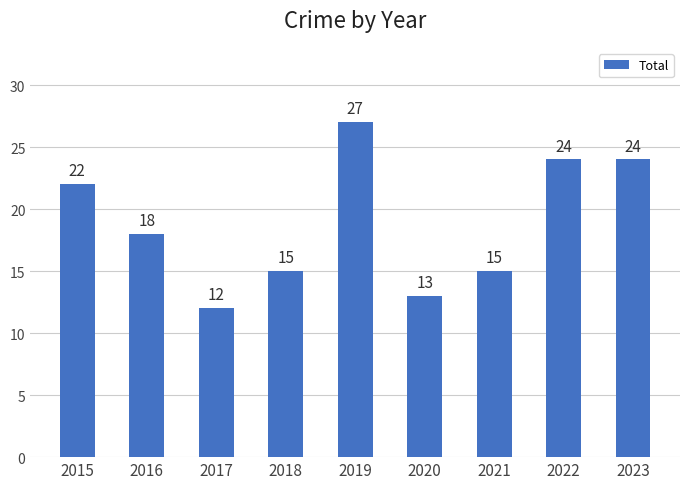

Is it true that the value at 2022 is 7?

False